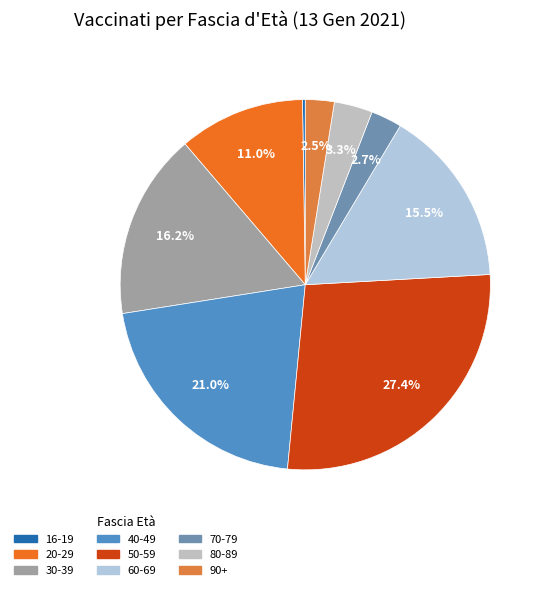

How many segments does this pie chart have?

9